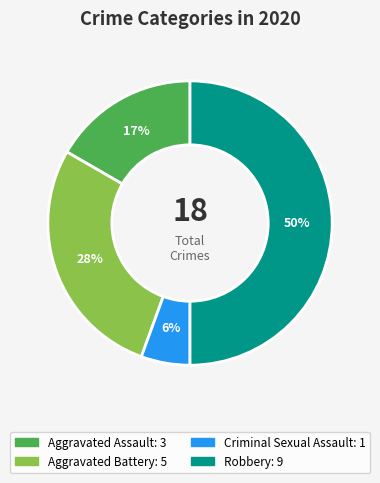

How many segments does this pie chart have?

4